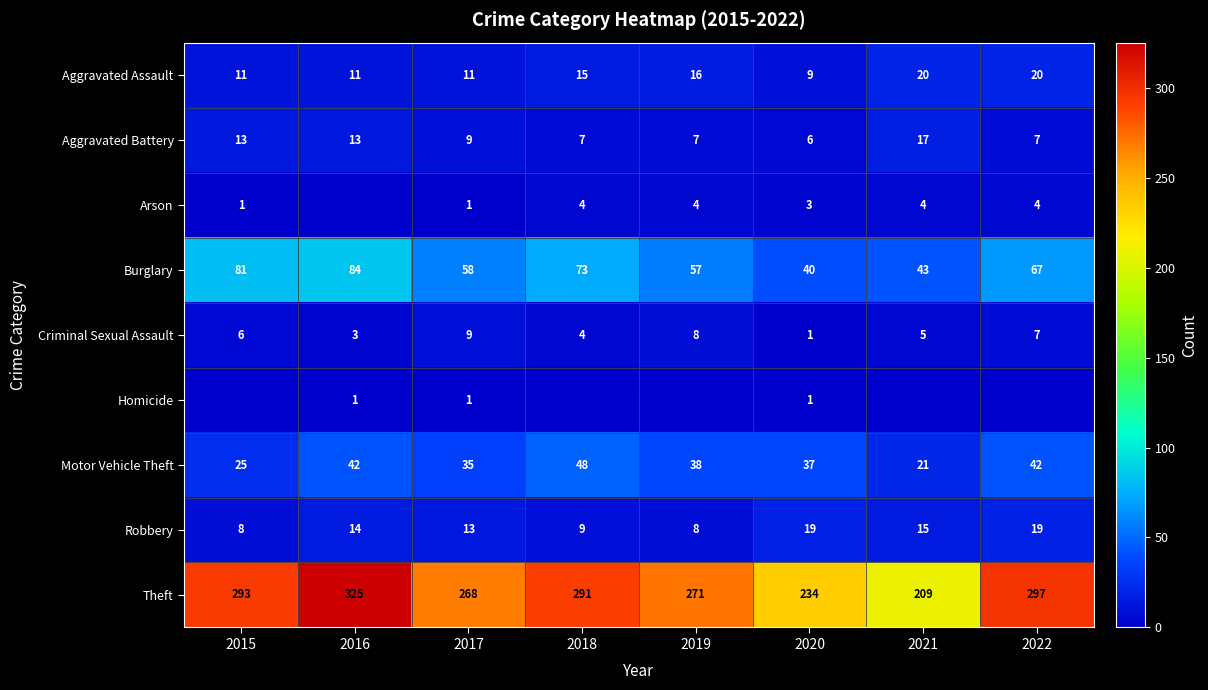

Between 2019 and 2018, which is larger?

2019